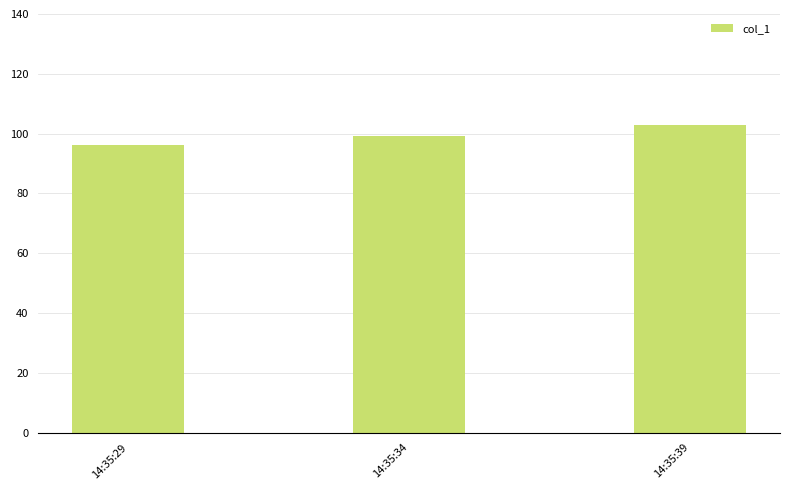

Reading right to left, extract all data points from this chart.

14:35:39=102.8	14:35:34=99.3	14:35:29=96.3